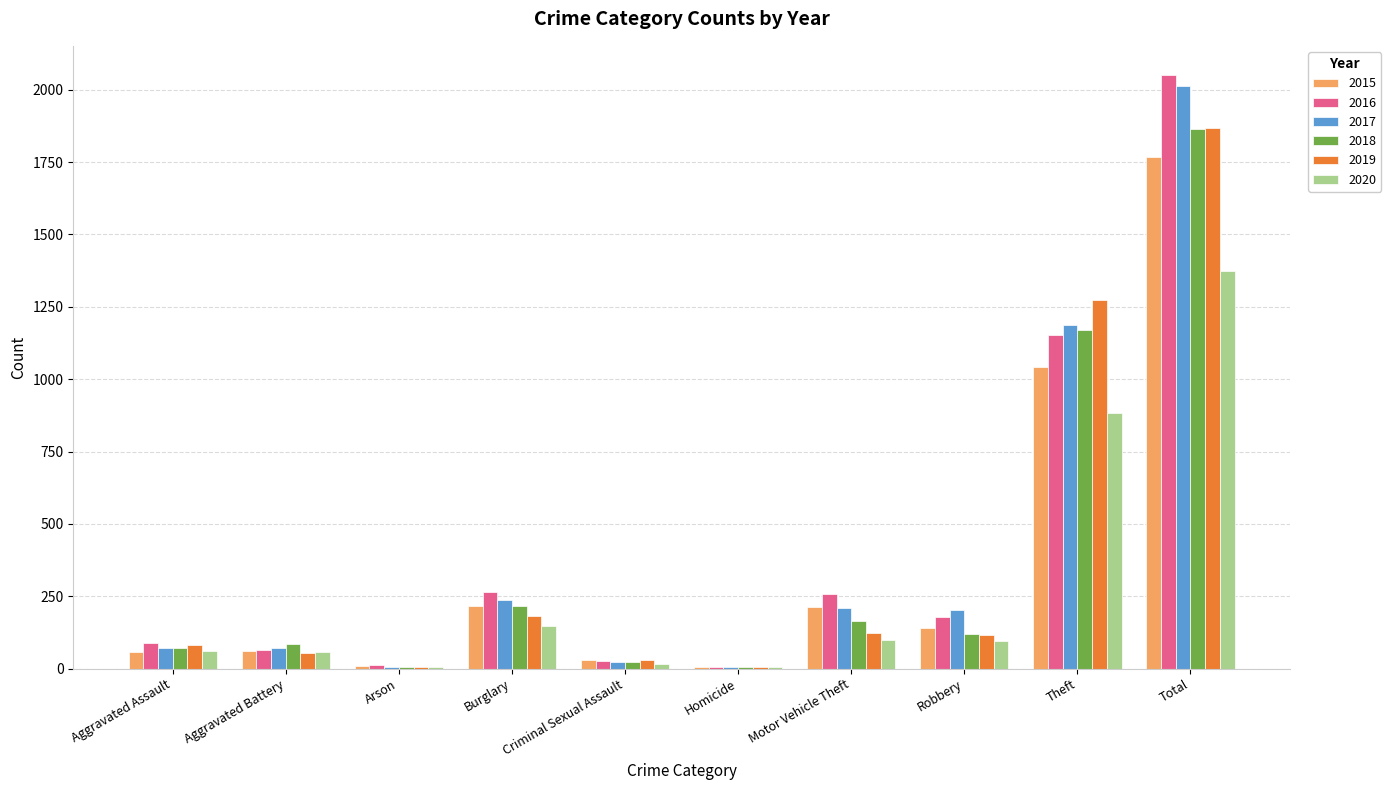

What is the difference between the 2017 values at Aggravated Battery and Burglary?

166